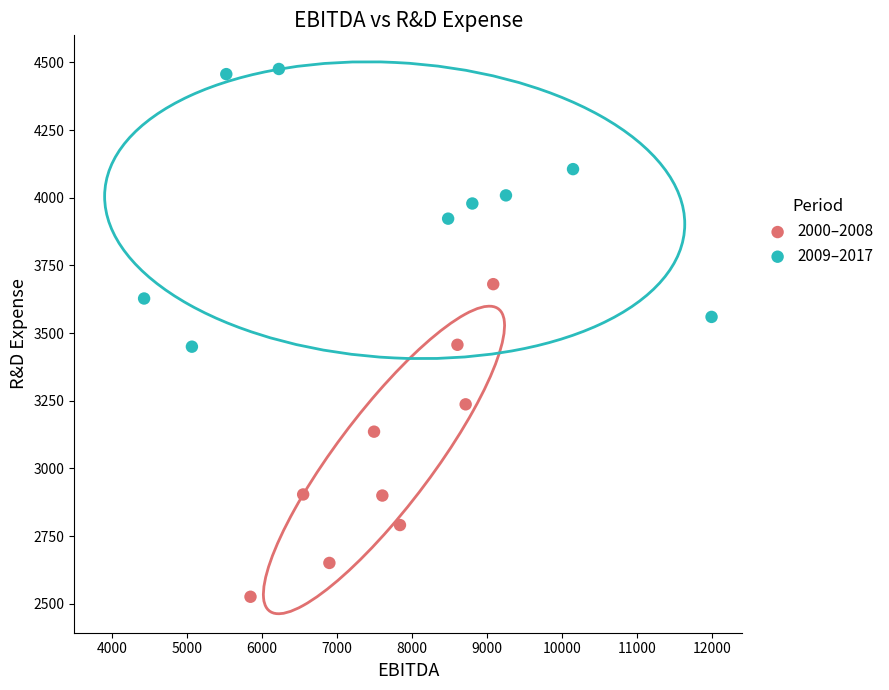

What are all the series names shown in the legend?

2000–2008, 2009–2017